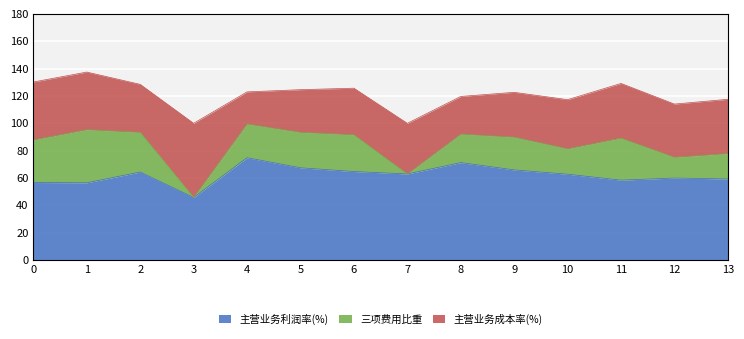

Is it true that 主营业务利润率(%) equals 86.8 at 6?

False